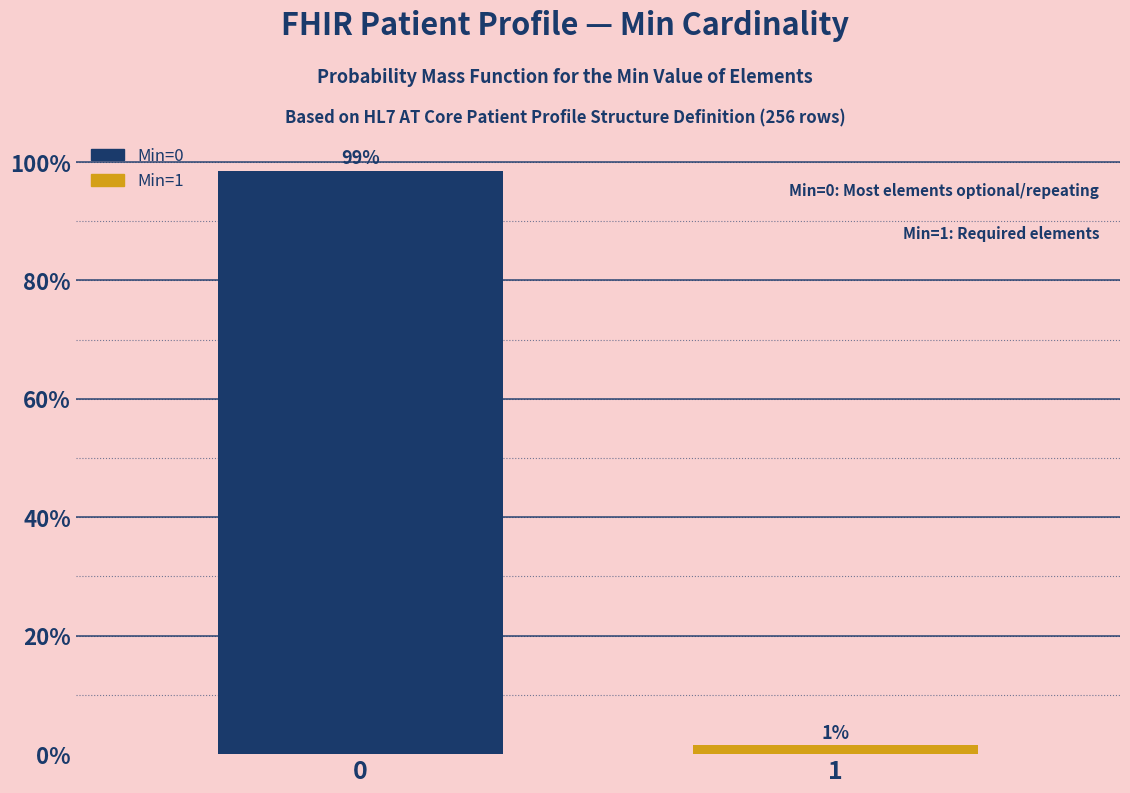

What is the value of the 1st bar from the left?

98.5